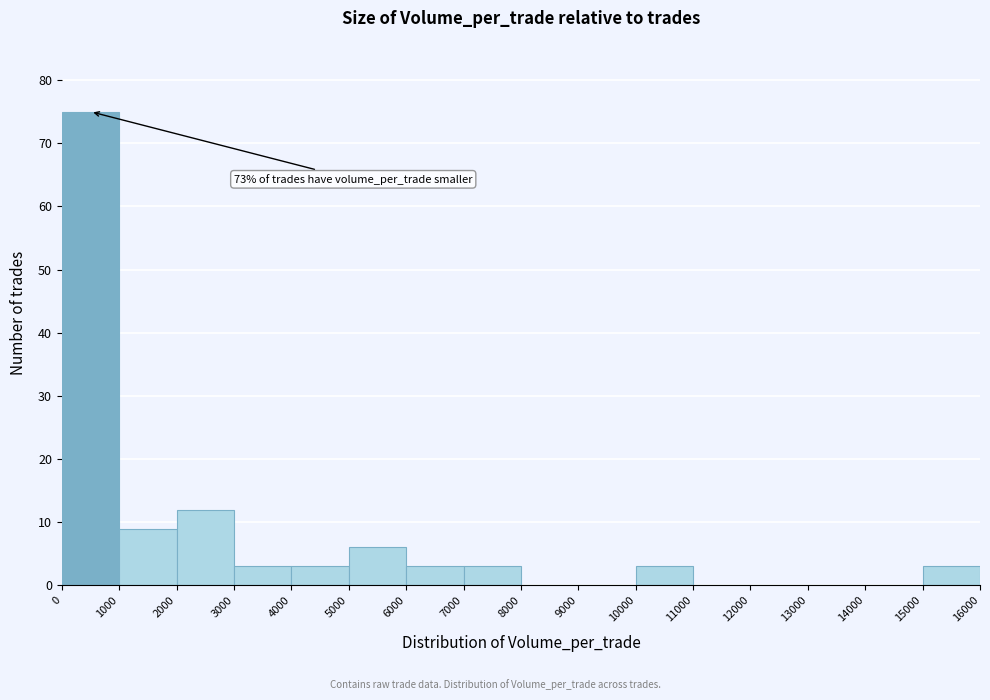

Which range on the x-axis has the tallest bar?

0 to 1000